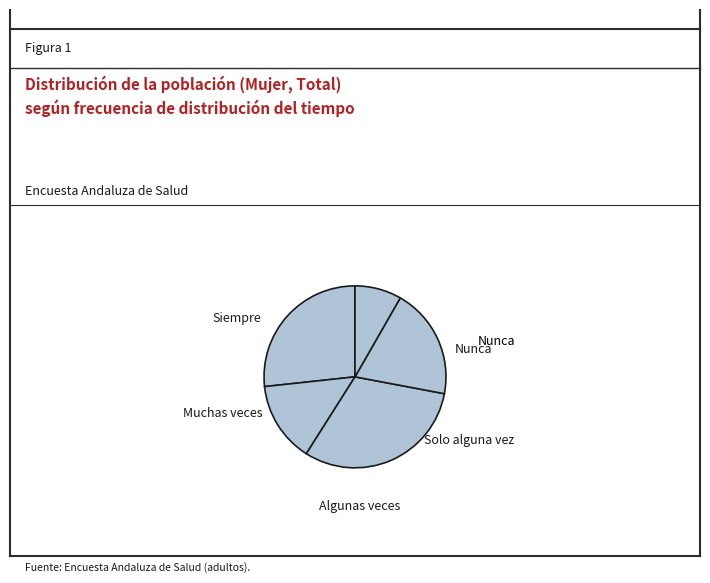

Do Siempre and Algunas veces together represent more than half of the pie?

No